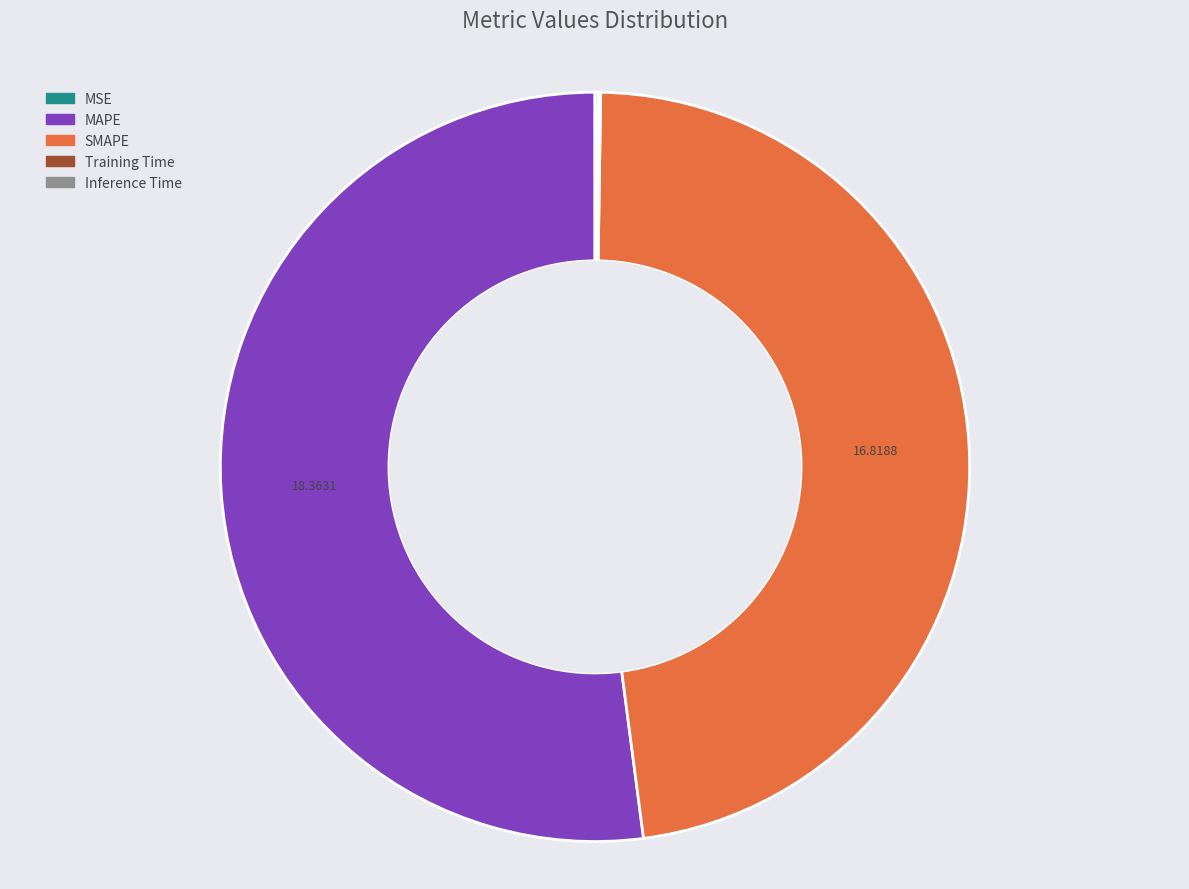

Which category has the biggest portion of the pie?

MAPE